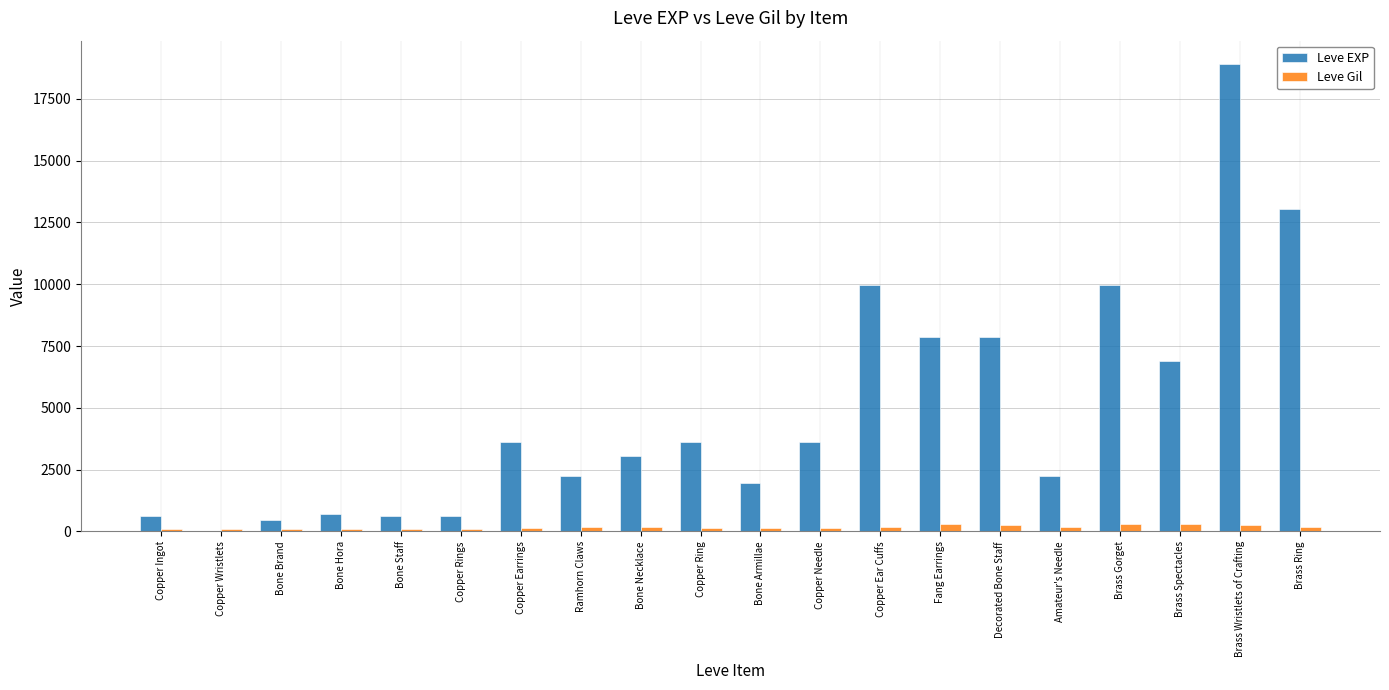

The Leve EXP series shows 4559 at Fang Earrings. True or false?

False